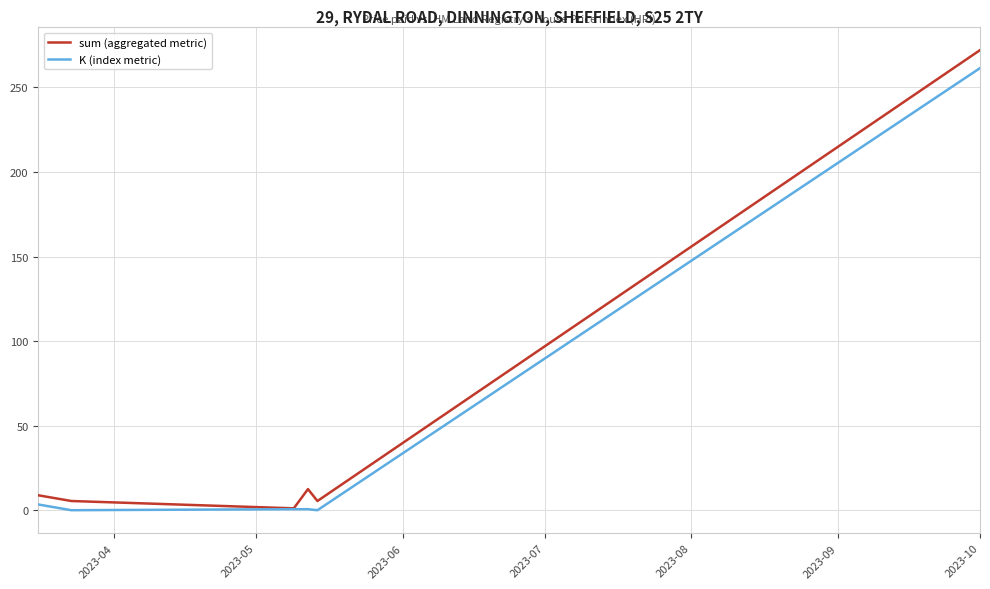

Which series has the largest range (max minus min)?

sum (aggregated metric)